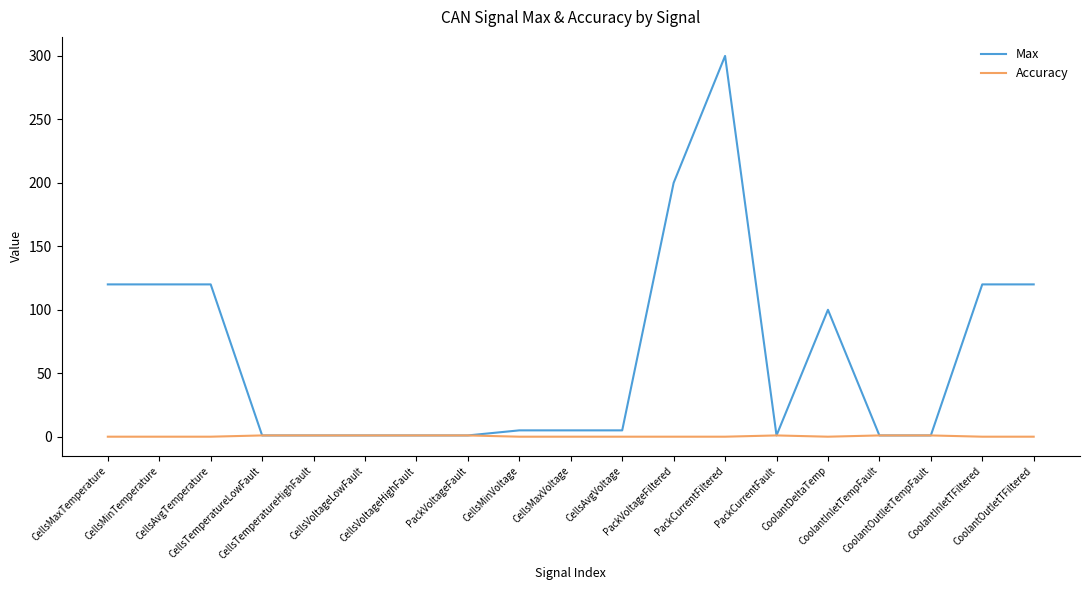

Which series has the widest spread of values?

Max